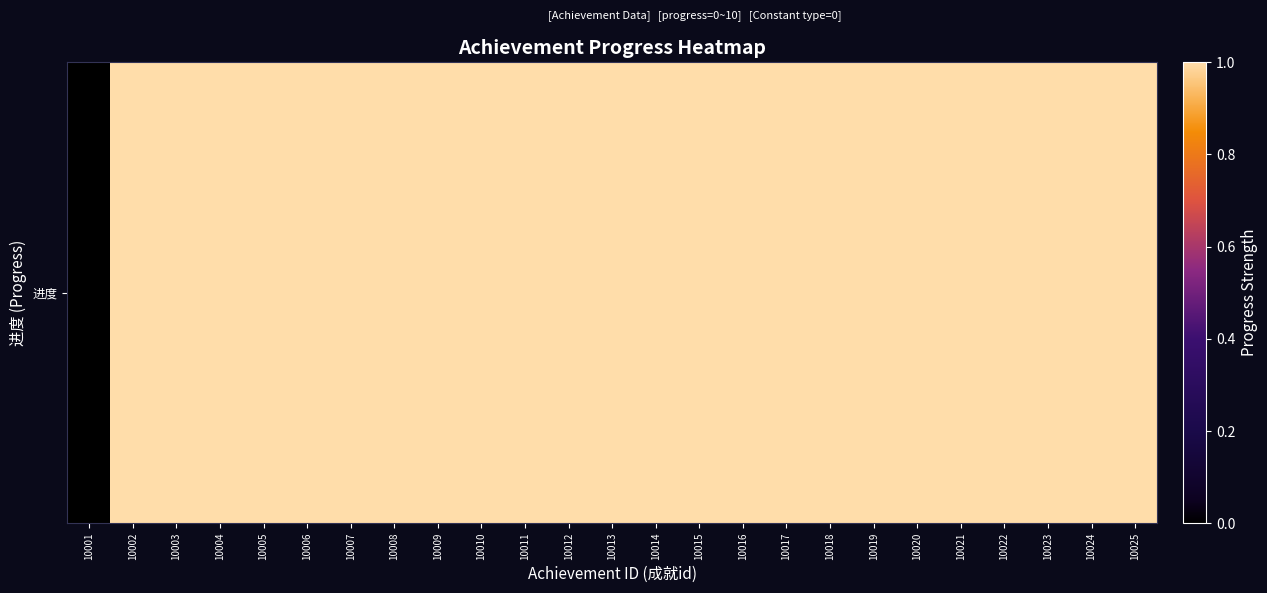

Reading left to right, what are all the values shown in this chart?

0	1	1	1	1	1	1	1	1	1	1	1	1	1	1	1	1	1	1	1	1	1	1	1	1